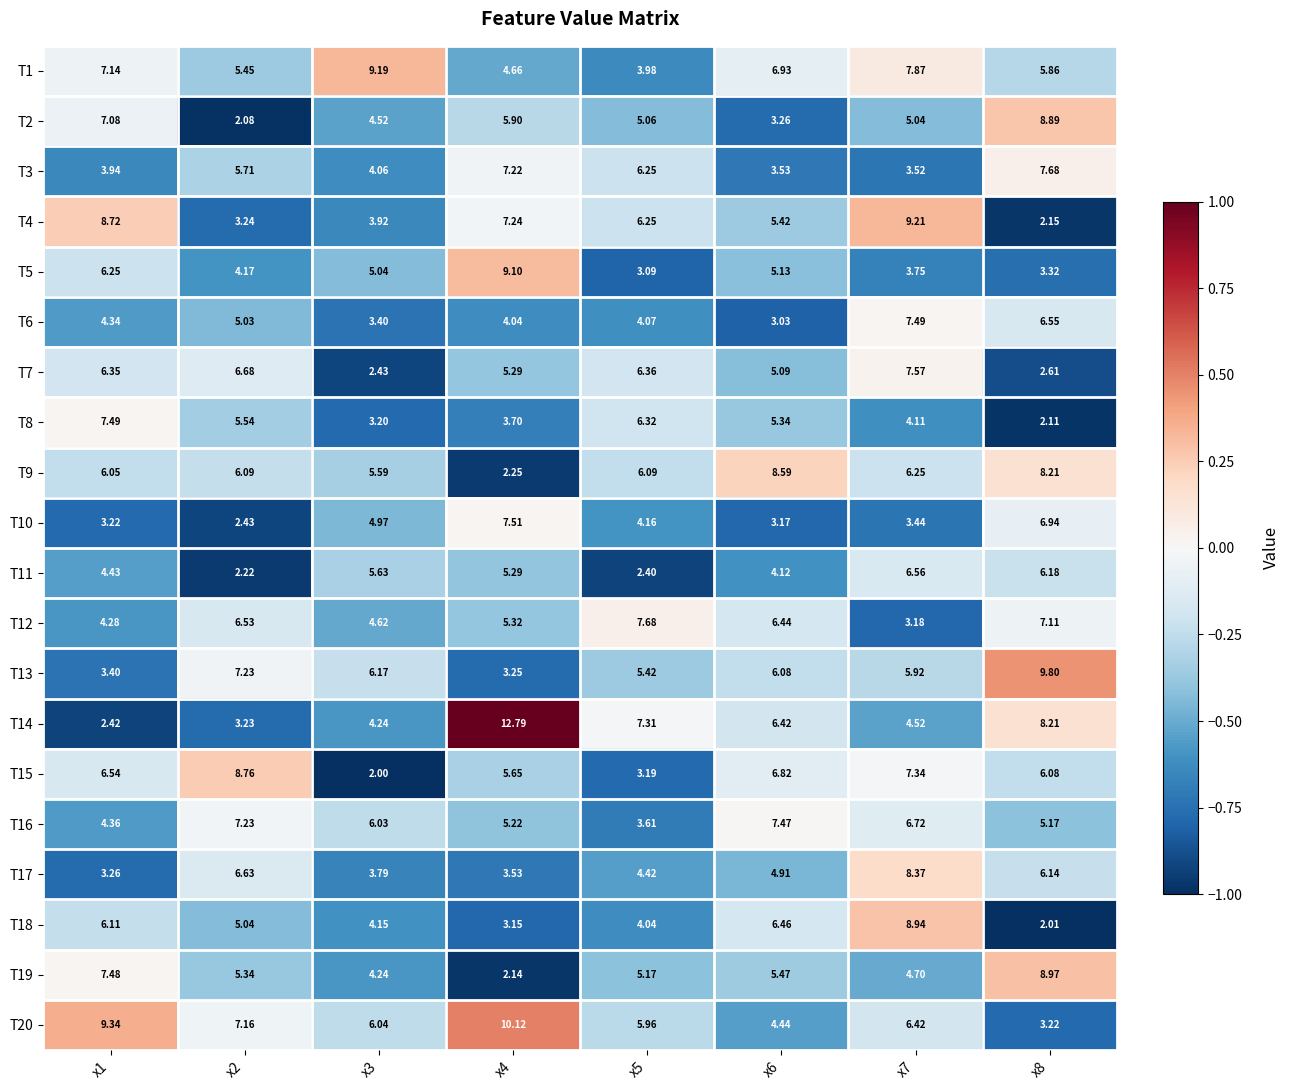

Which series changed the most between x1 and x6?

T20